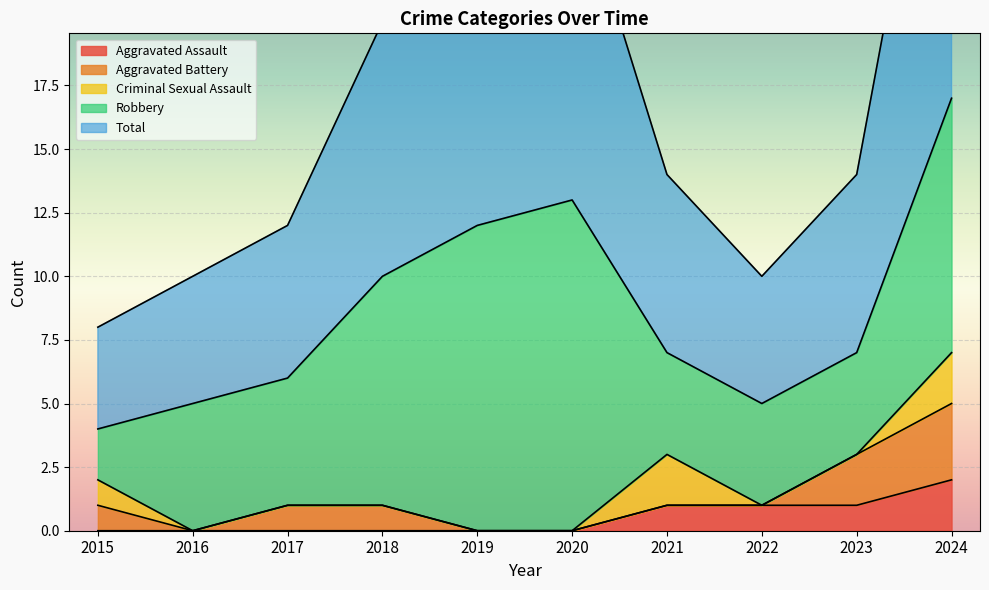

Reading left to right, extract all data points from this chart.

Aggravated Assault: 0	0	0	0	0	0	1	1	1	2
Aggravated Battery: 1	0	1	1	0	0	0	0	2	3
Criminal Sexual Assault: 1	0	0	0	0	0	2	0	0	2
Robbery: 2	5	5	9	12	13	4	4	4	10
Total: 4	5	6	10	12	13	7	5	7	17